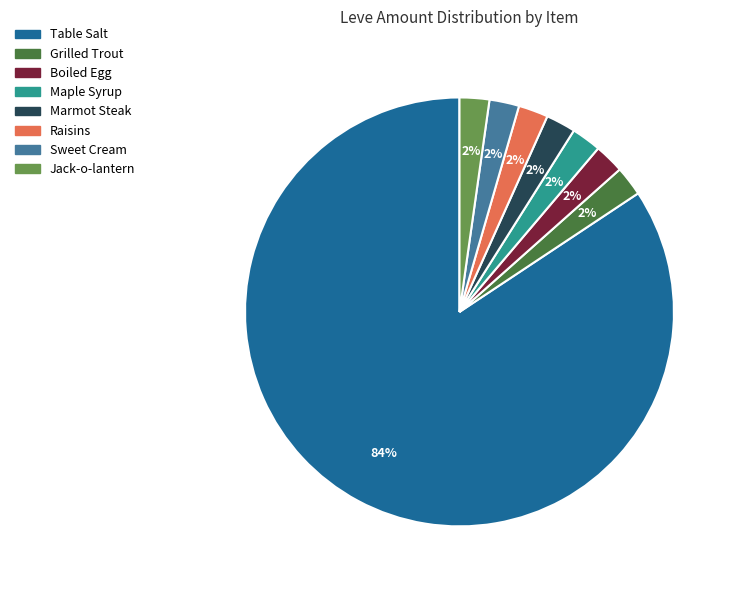

Does any single category account for the majority?

Yes